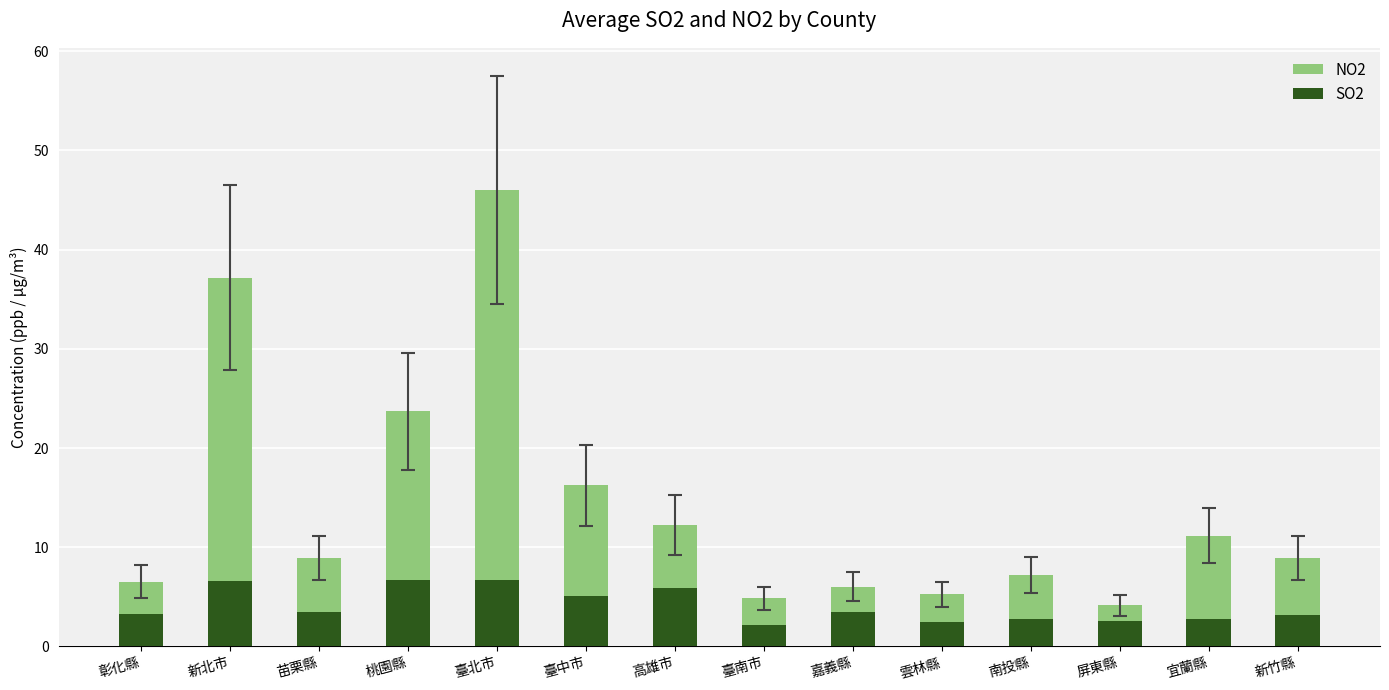

What is the label of the 6th bar from the right?

嘉義縣